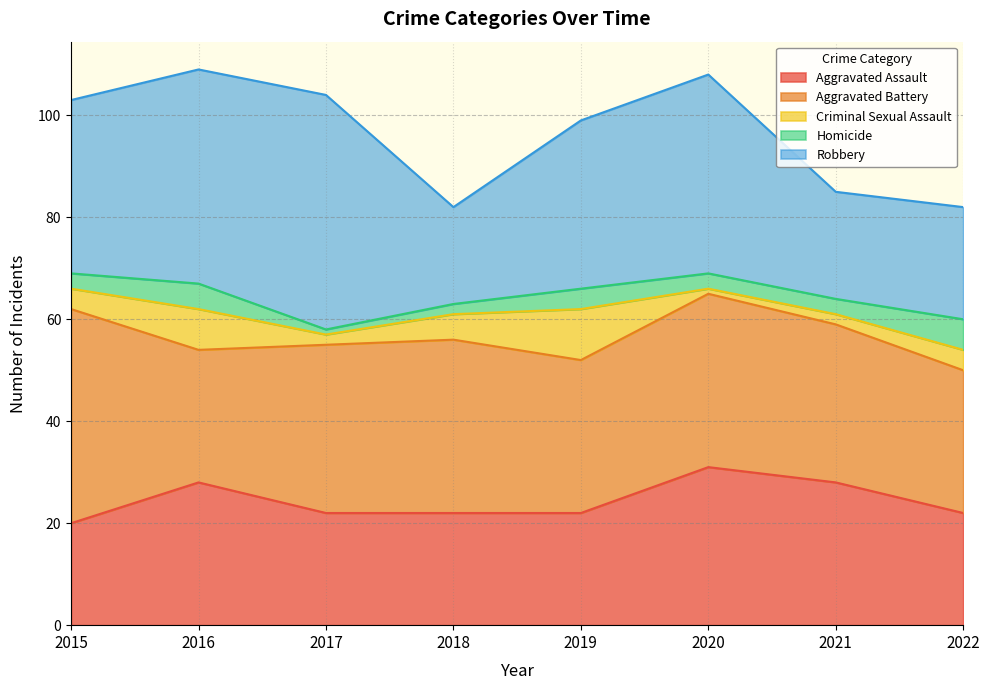

Which has a higher value, 2021 or 2019?

2021